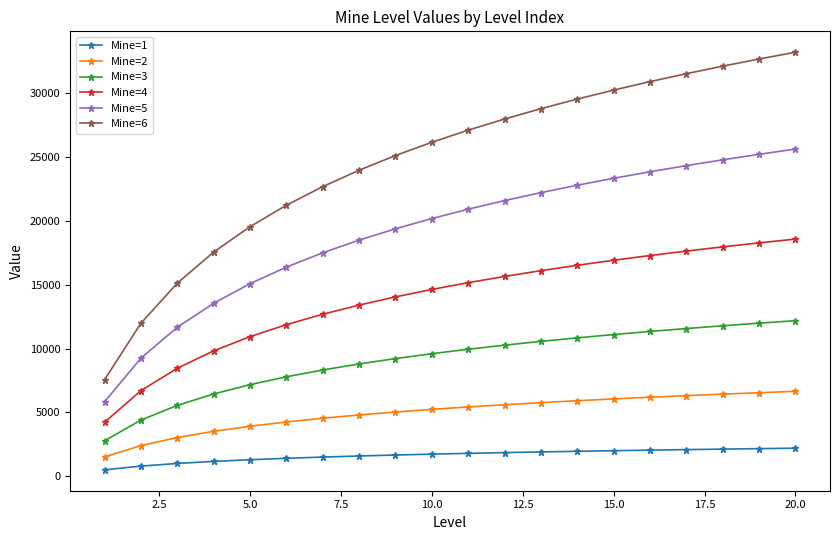

True or false: Mine=6 and Mine=5 intersect in this chart.

False